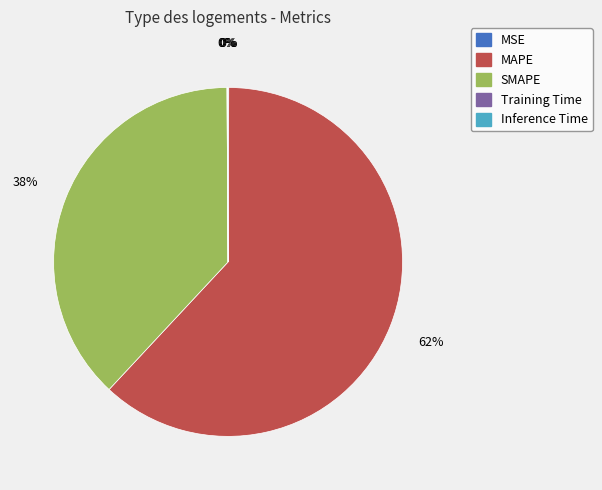

Combined, do SMAPE and MAPE account for over 50%?

Yes